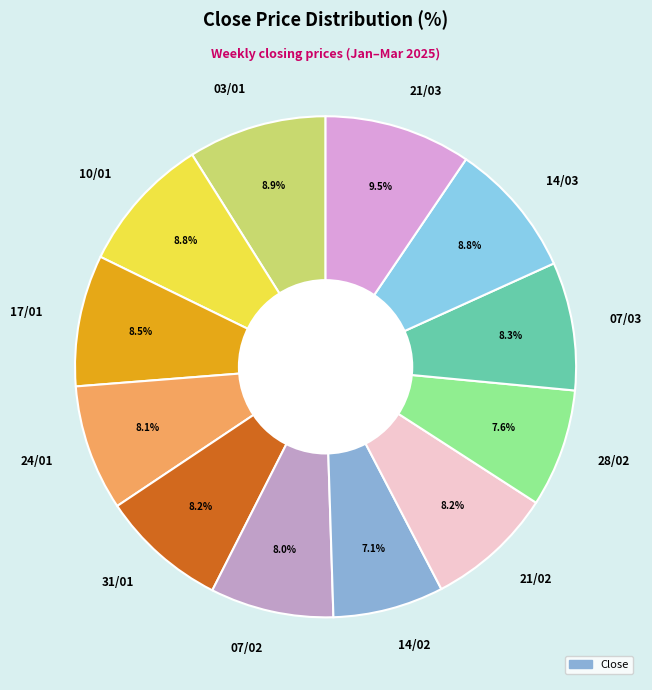

To the nearest percent, what portion does 07/02 represent?

8%